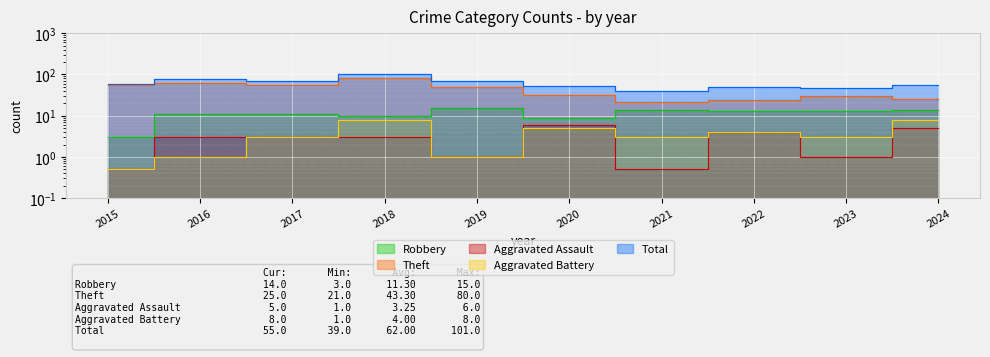

Reading right to left, extract all data points from this chart.

Robbery: 14.0	13.0	13.0	14.0	9.0	15.0	10.0	11.0	11.0	3.0
Theft: 25.0	30.0	24.0	21.0	32.0	50.0	80.0	54.0	61.0	56.0
Aggravated Assault: 5.0	1.0	4.0	0.5	6.0	1.0	3.0	3.0	3.0	0.5
Aggravated Battery: 8.0	3.0	4.0	3.0	5.0	1.0	8.0	3.0	1.0	0.5
Total: 55.0	47.0	49.0	39.0	53.0	70.0	101.0	71.0	76.0	59.0